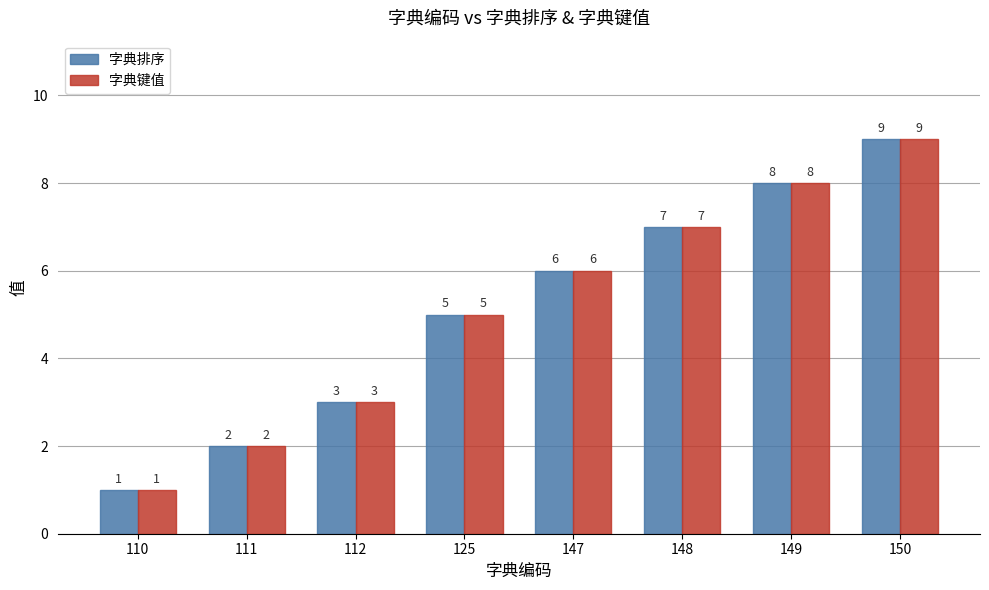

How many 字典键值 values are between 3 and 8?

5